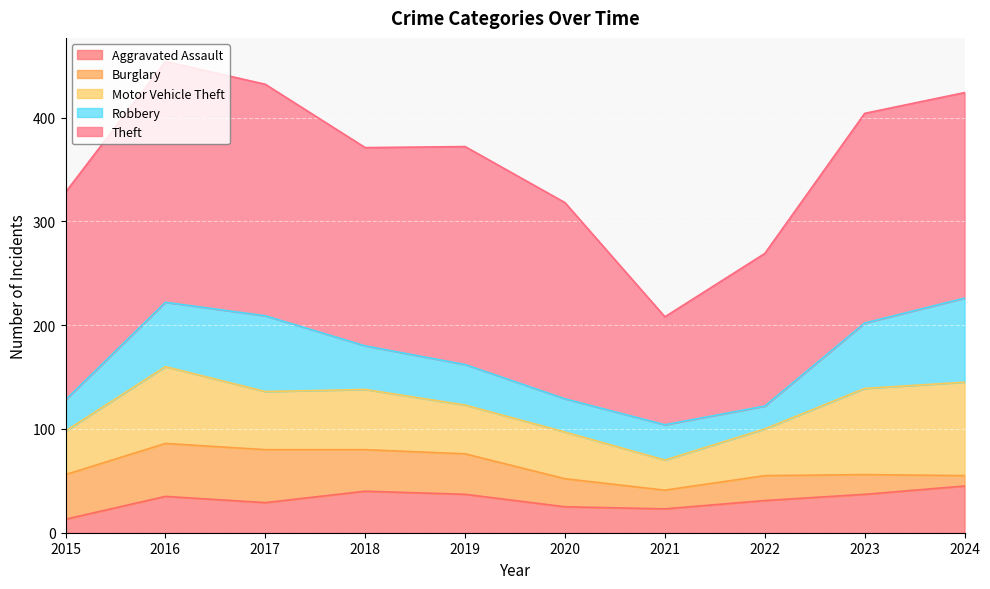

Between 2018 and 2020, which series saw the biggest shift?

Aggravated Assault